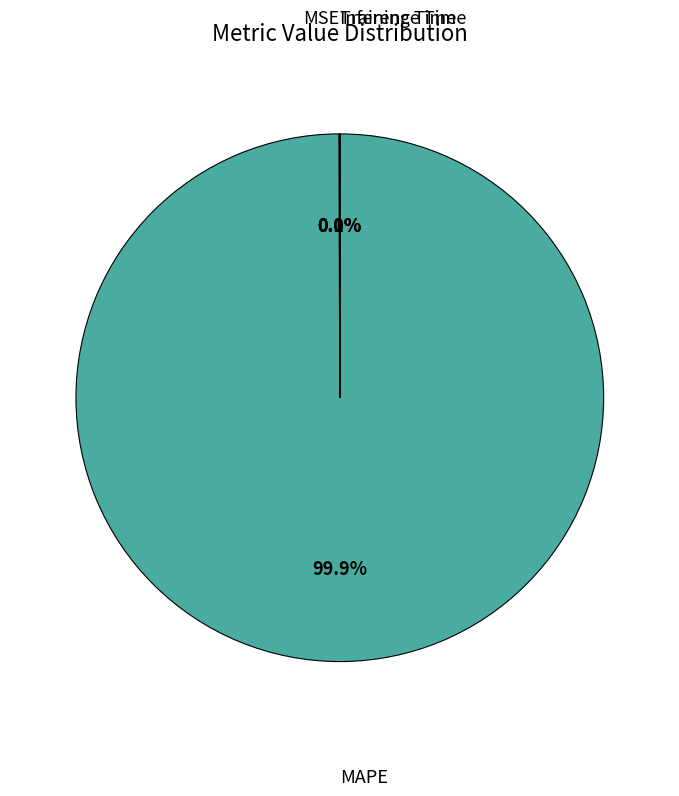

Is there a majority slice in this chart?

Yes